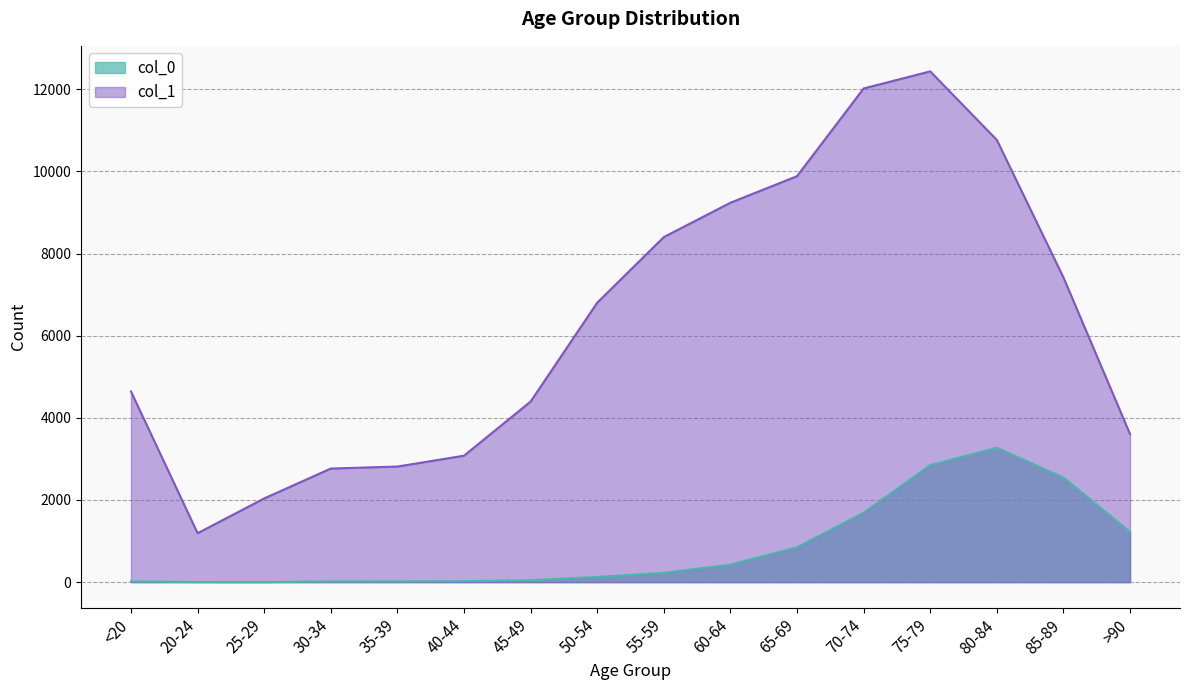

How many lines are shown in the chart?

2